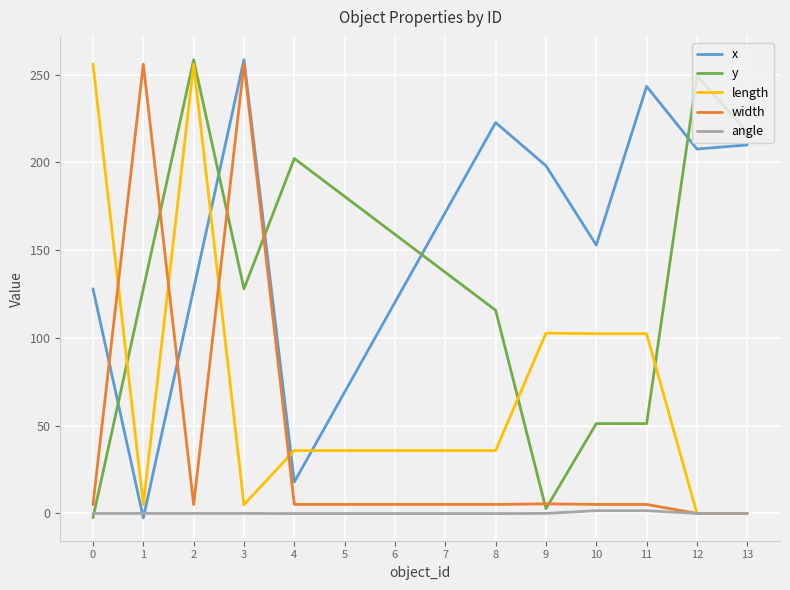

What is the difference between the y values at 13 and 7?

79.6